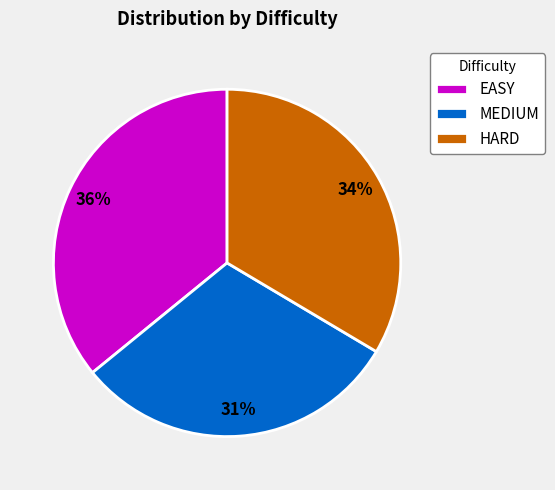

To the nearest percent, what is the difference between the largest and smallest slice percentages?

5%